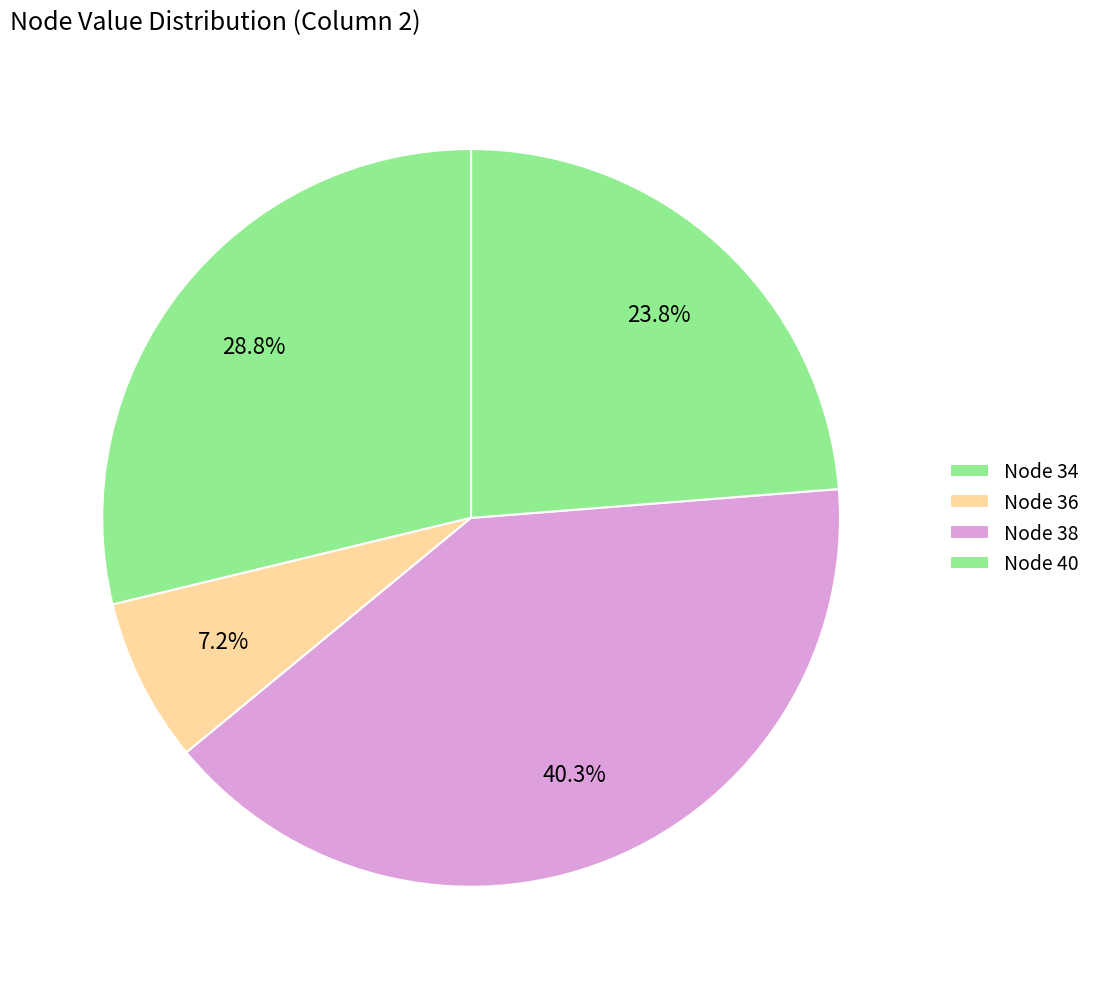

How many segments does this pie chart have?

4